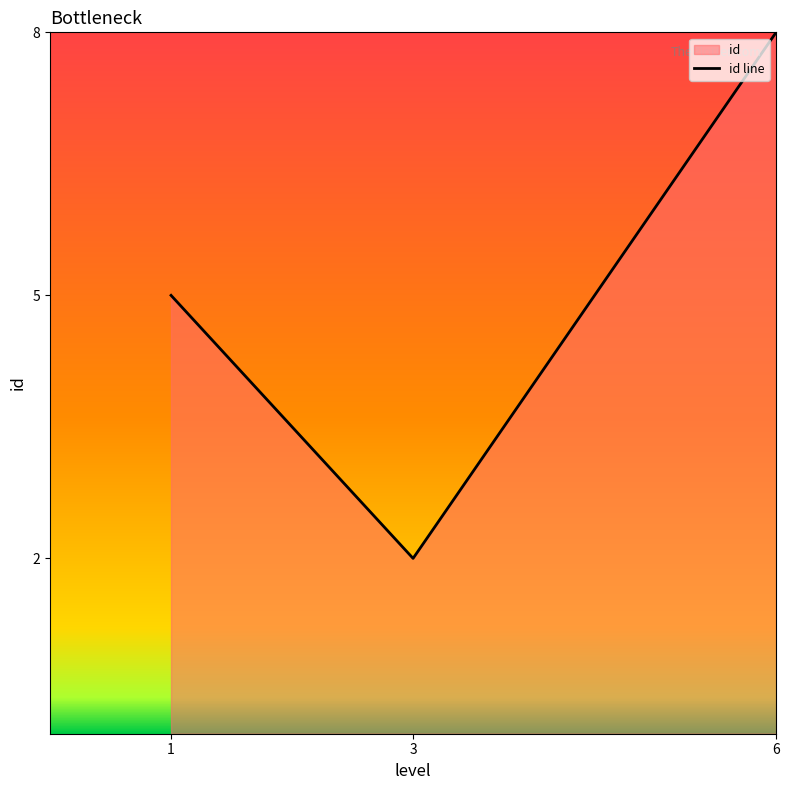

Does the chart have visible grid lines?

No